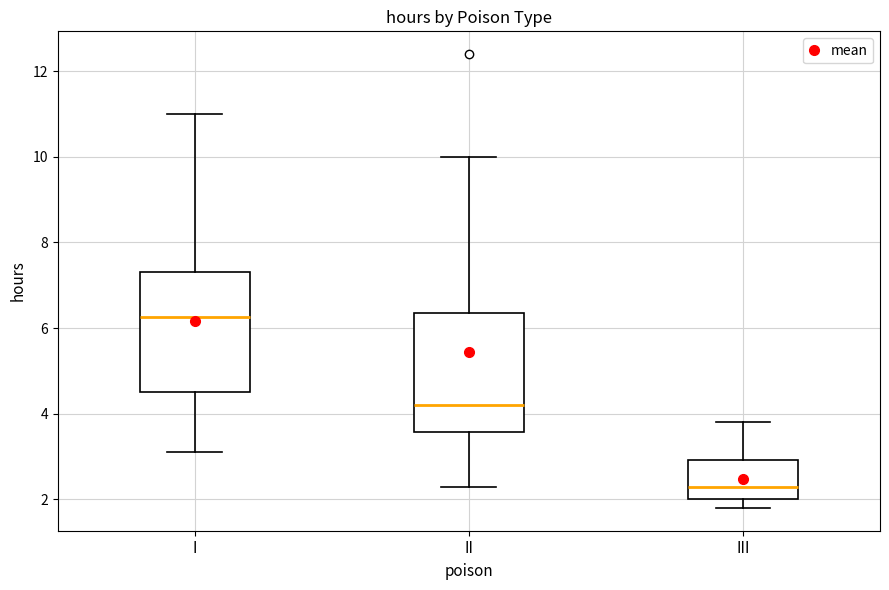

Reading left to right, read every box against the y-axis: the position of its median line, the range the box covers, and the ends of its whiskers. The values are not printed on the chart, so give them approximately, as read against the axis.

I: median 6.2, box 4.6 to 7.4, whiskers 3.2 to 11.0
II: median 4.2, box 3.6 to 6.4, whiskers 2.4 to 10.0
III: median 2.4, box 2.0 to 3.0, whiskers 1.8 to 3.8